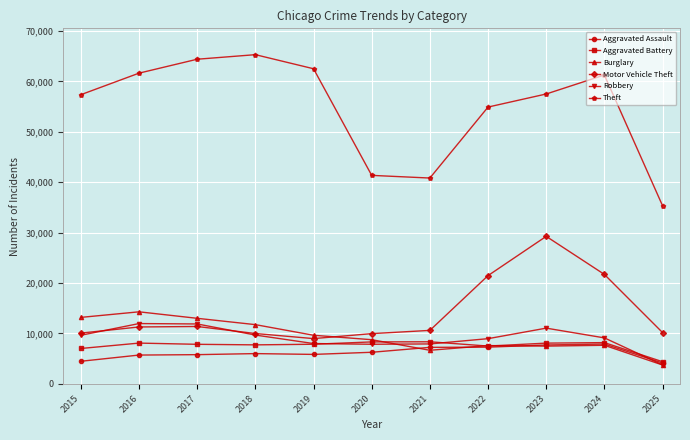

Which series has the widest spread of values?

Theft